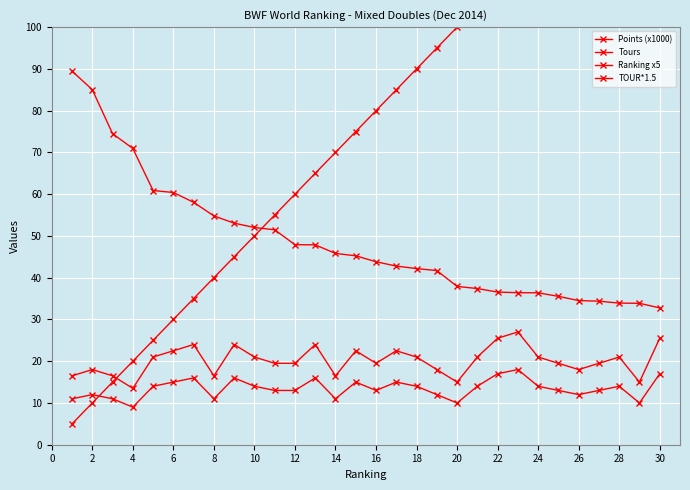

How many data points does each series have?

30